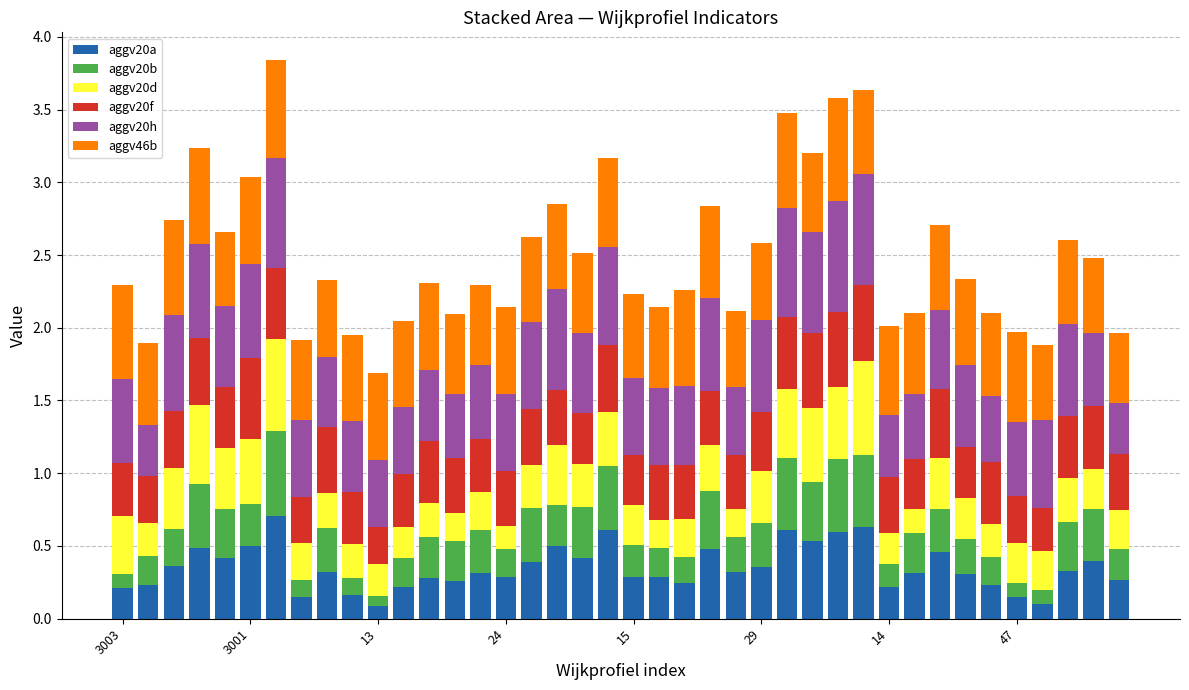

What is the sum of all aggv20a values?

14.0